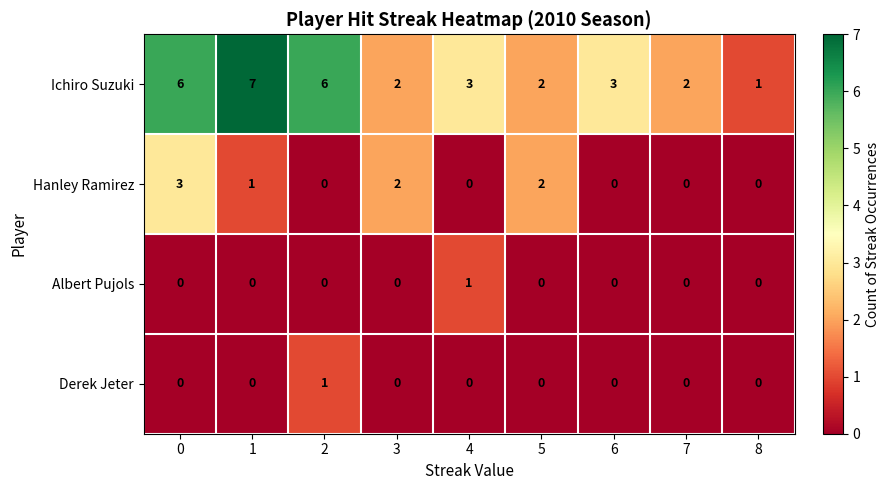

Which series has the largest range (max minus min)?

Ichiro Suzuki